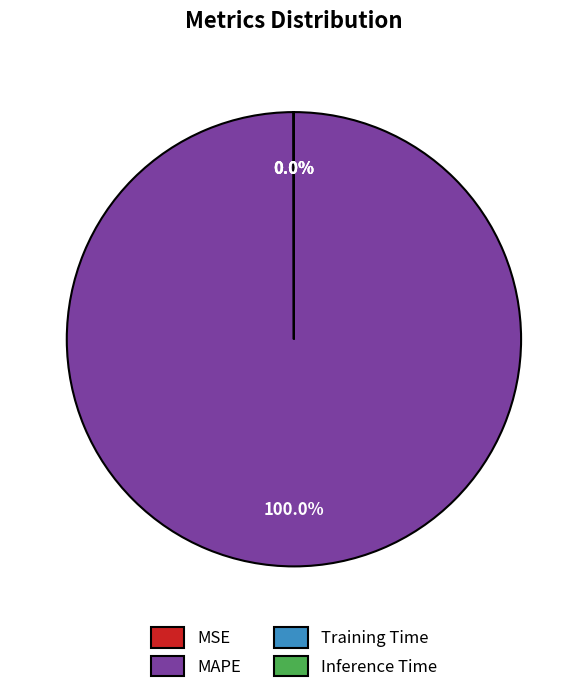

Which category has the biggest portion of the pie?

MAPE